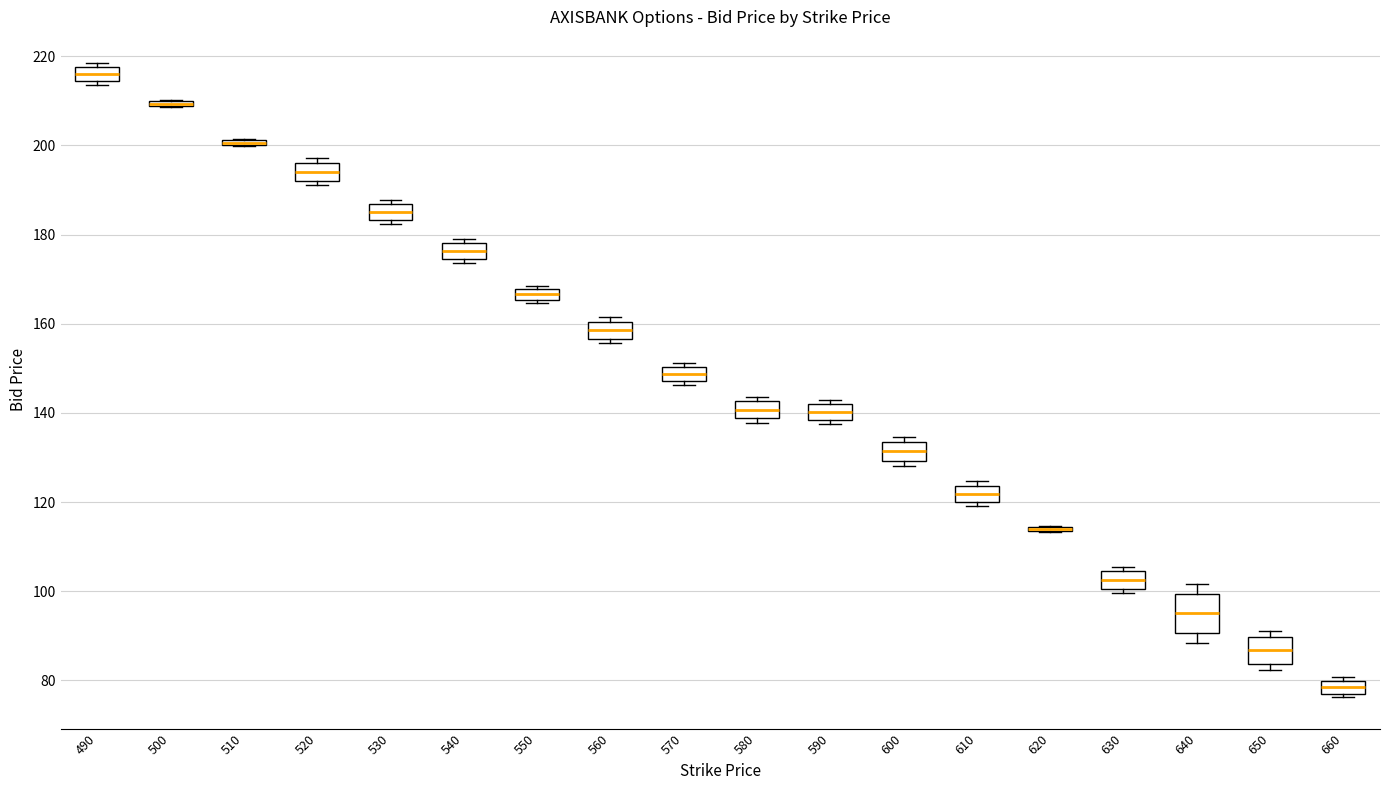

Comparing the boxes themselves (not the whiskers), which one is the tallest?

640